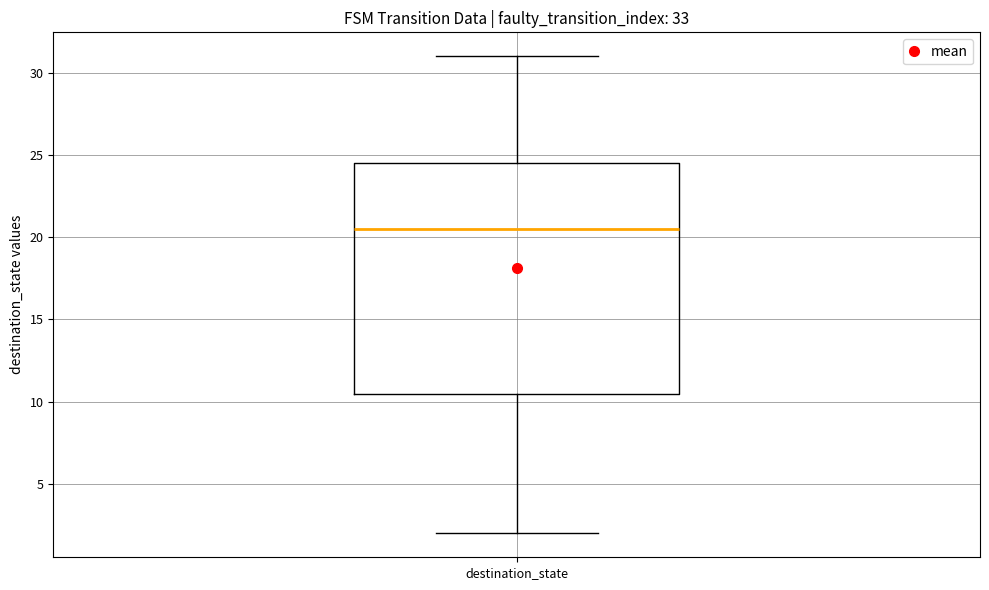

Transcribe this box plot: give where the median line is, the range the box spans, and where the two whiskers end, as read against the y-axis. The values are not printed on the chart, so give them approximately, as read against the axis.

median 20.5, box 10.5 to 24.5, whiskers 2.0 to 31.0